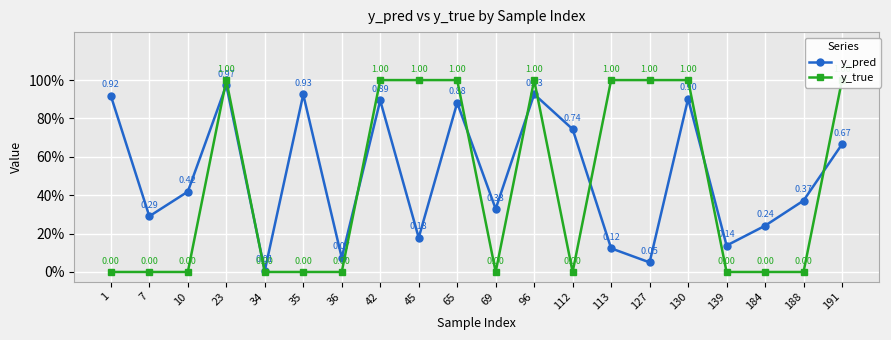

What is the sum of the y_true values at 127 and 191?

2.0